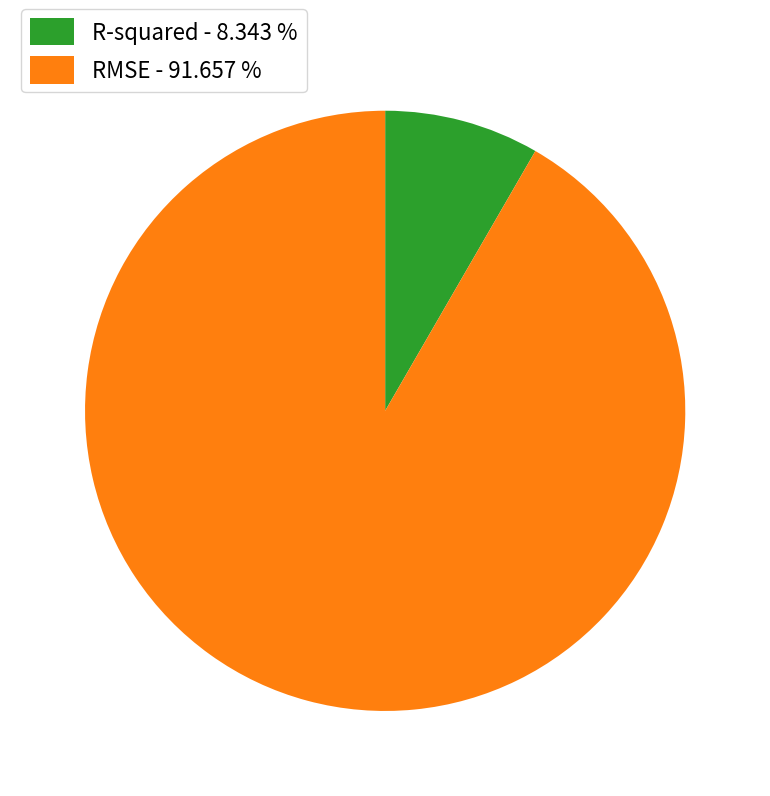

Does any single category account for the majority?

Yes